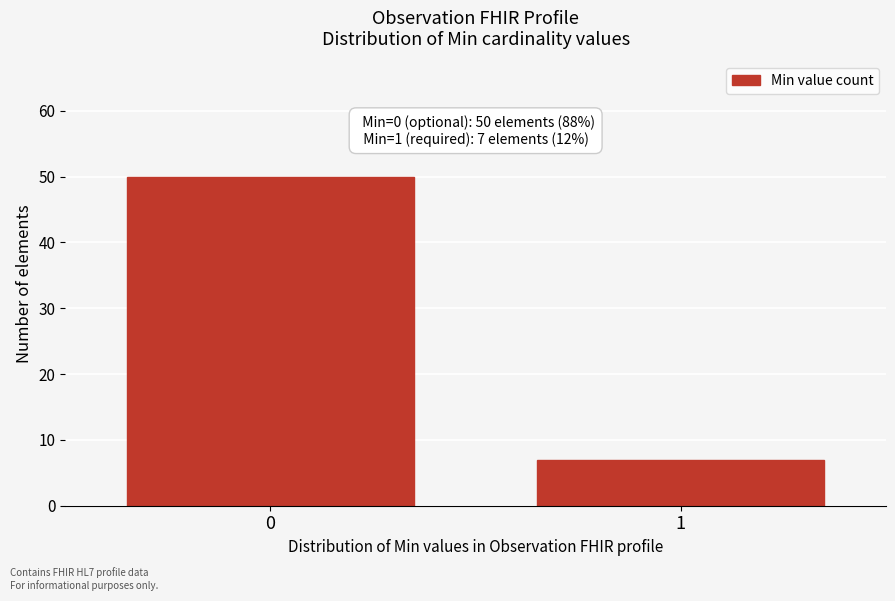

Reading left to right, extract all data points from this chart.

50	7